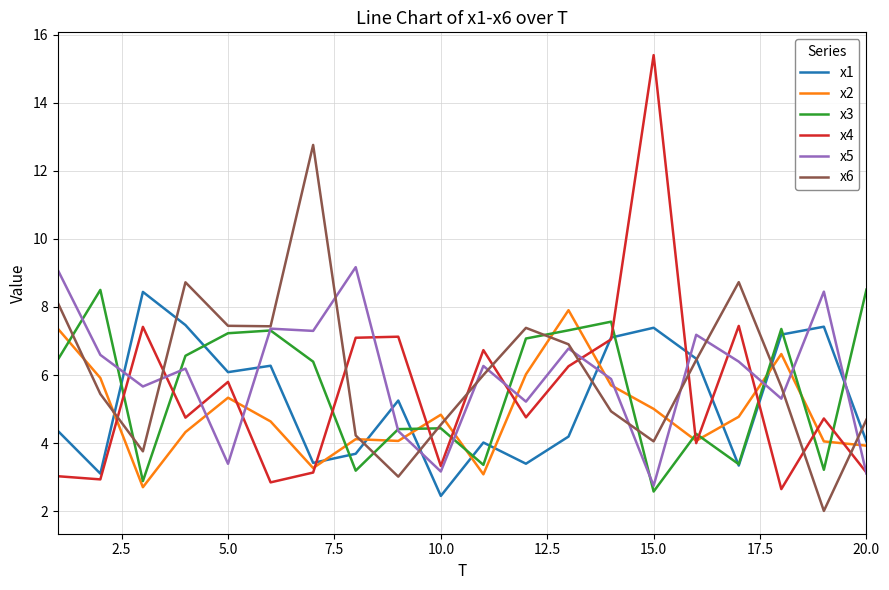

What is the smallest value displayed?

2.0